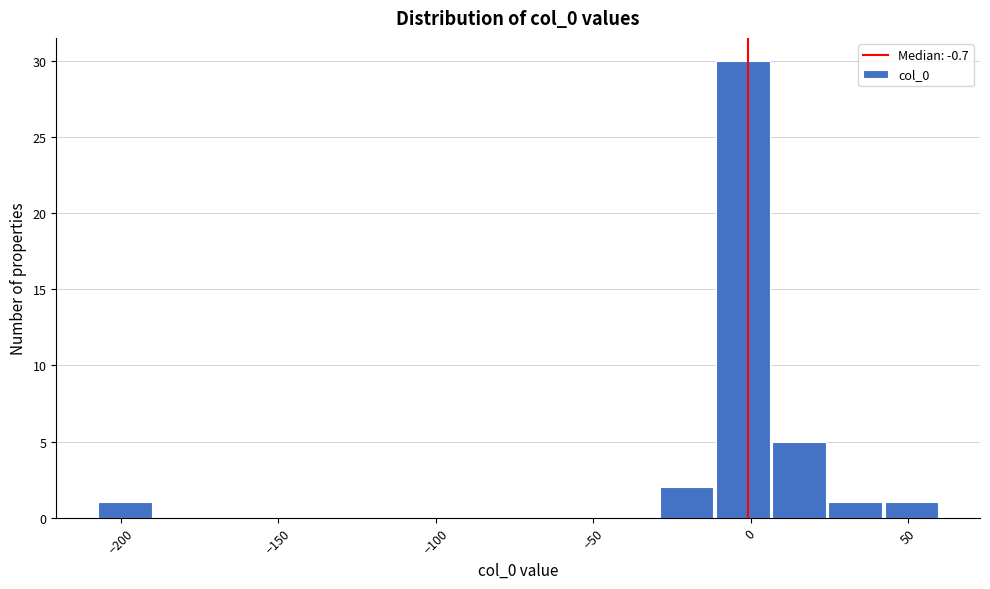

Read against the x-axis, roughly where is the centre of the tallest bar?

0